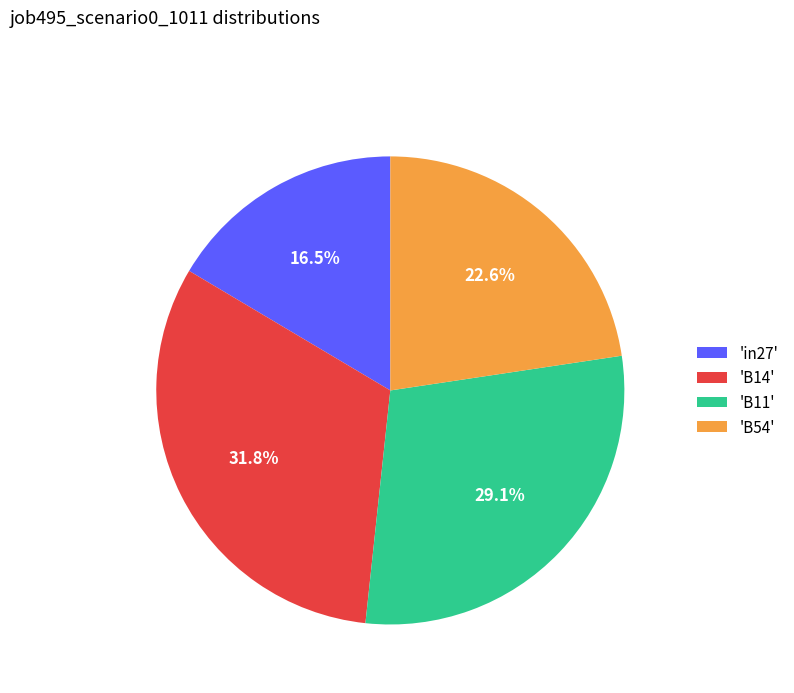

Does any single category account for the majority?

No